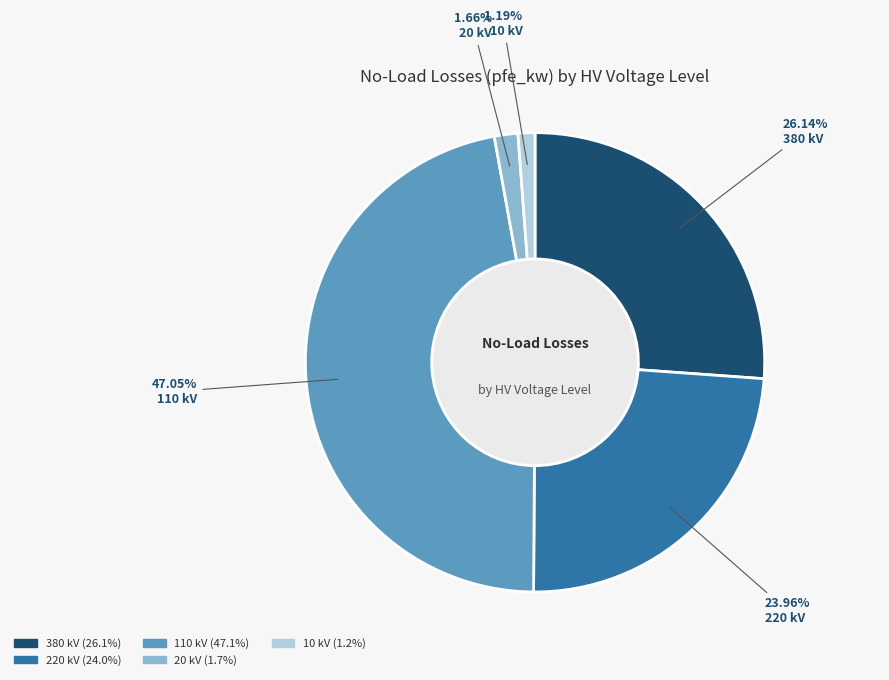

Does any single category account for the majority?

No